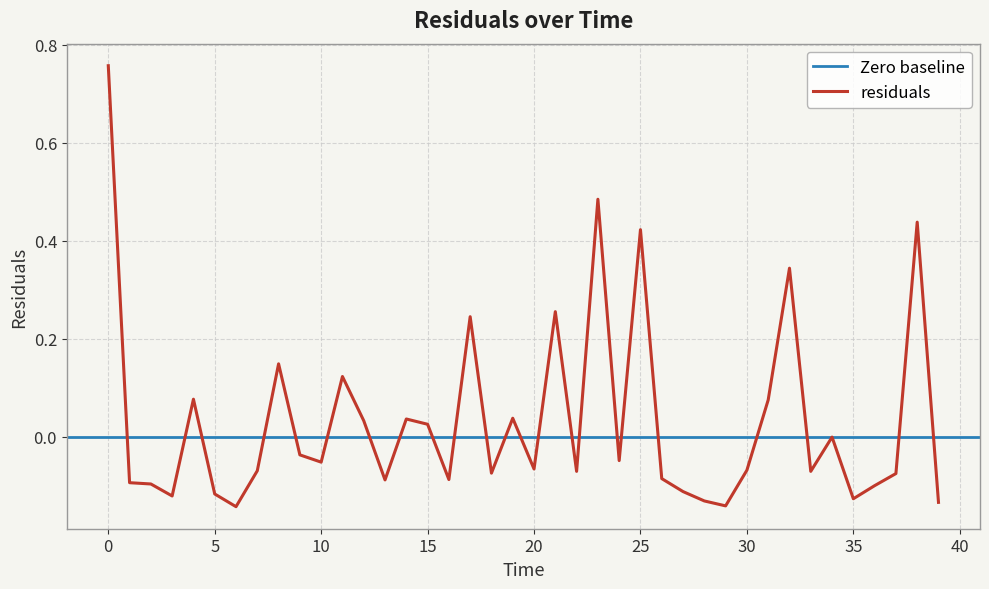

What is the minimum value shown in the chart?

-0.1